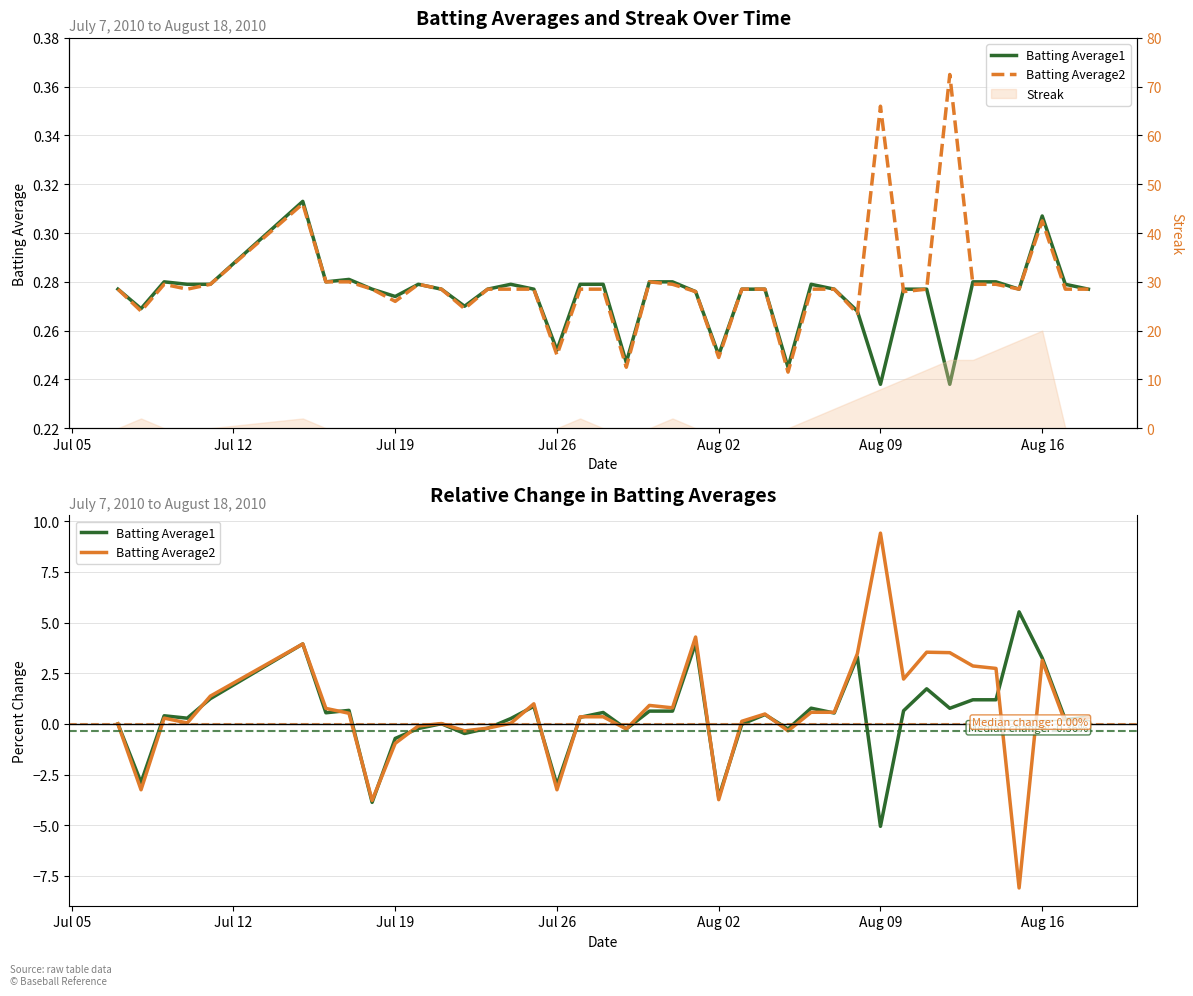

Which series has the widest spread of values?

Batting Average2